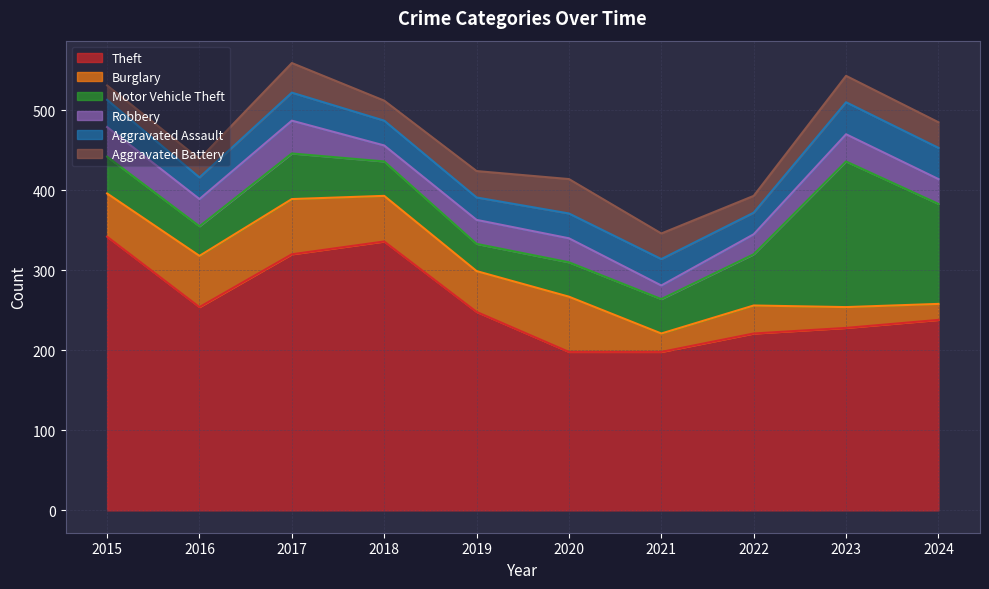

What is the lowest value of the Aggravated Assault series?

27